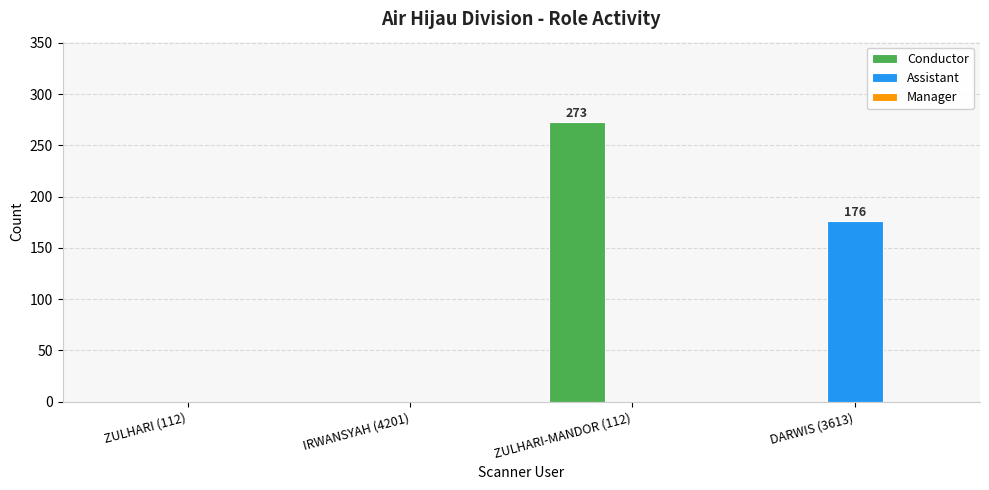

How many distinct data groups are displayed?

2